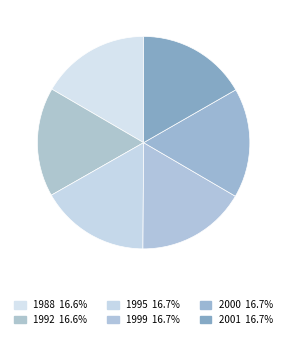

Is it true that 1995 is 17% of the pie?

True